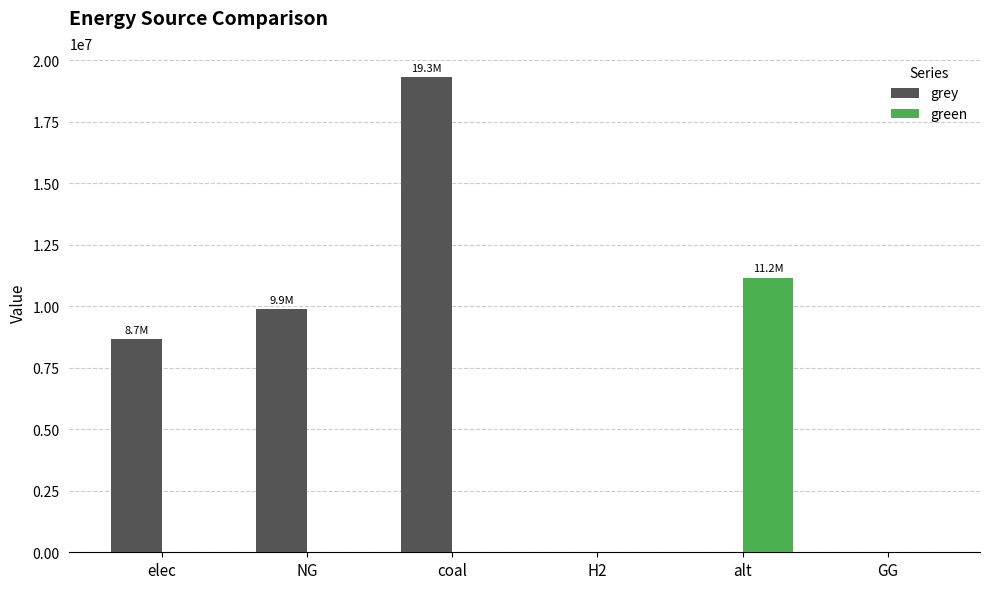

Which series changed the most between coal and GG?

grey